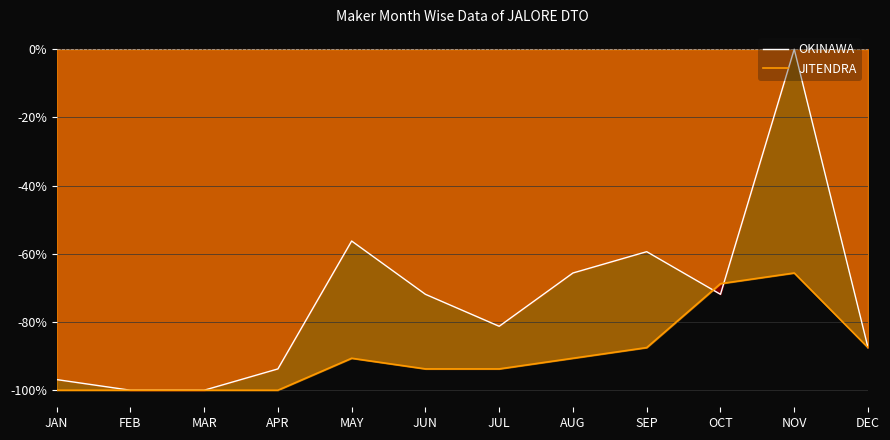

The value of OKINAWA at FEB is -100.0. True or false?

True